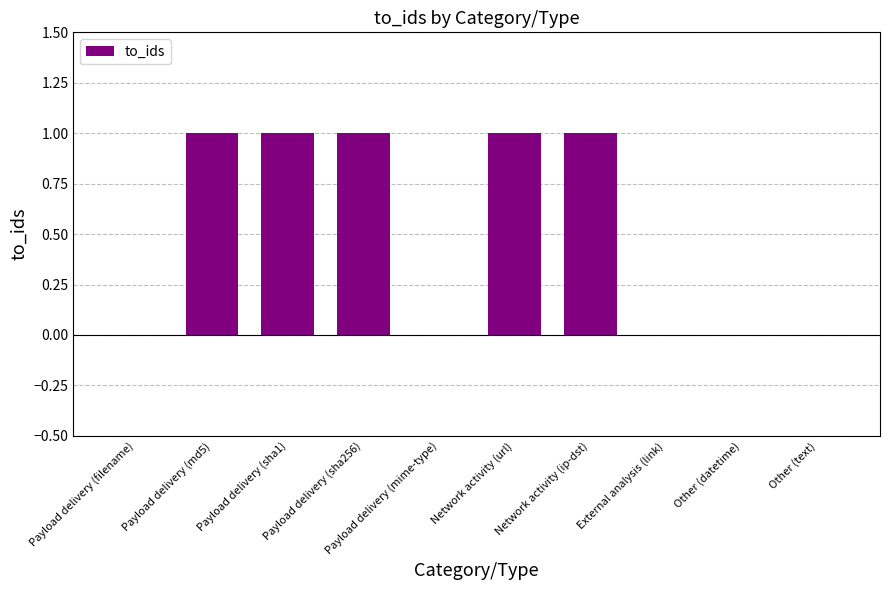

The chart shows a value of 0 at Payload delivery (filename). True or false?

True